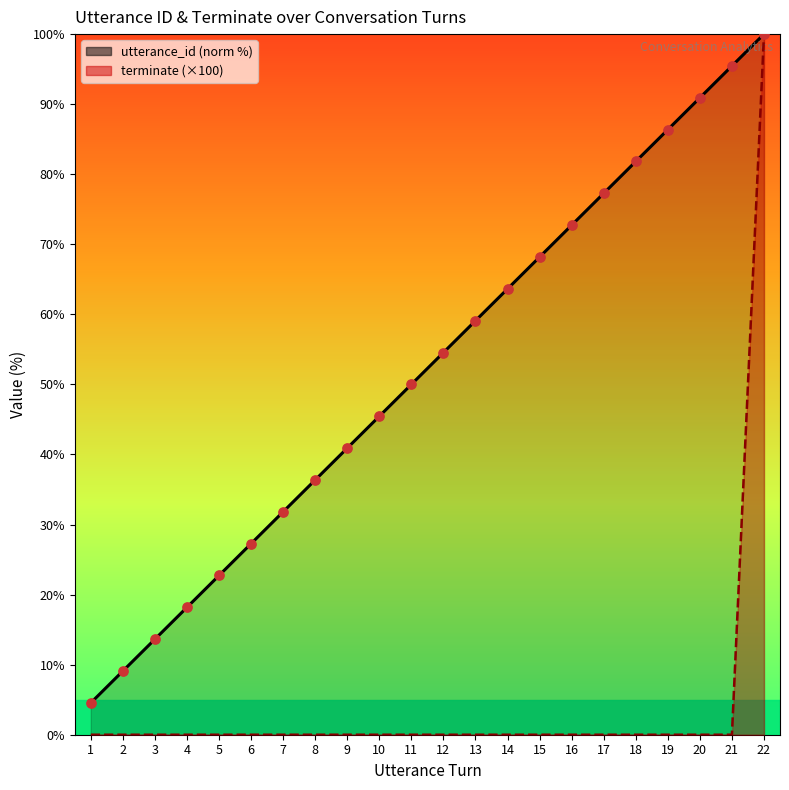

Which series has the largest total across all categories?

utterance_id